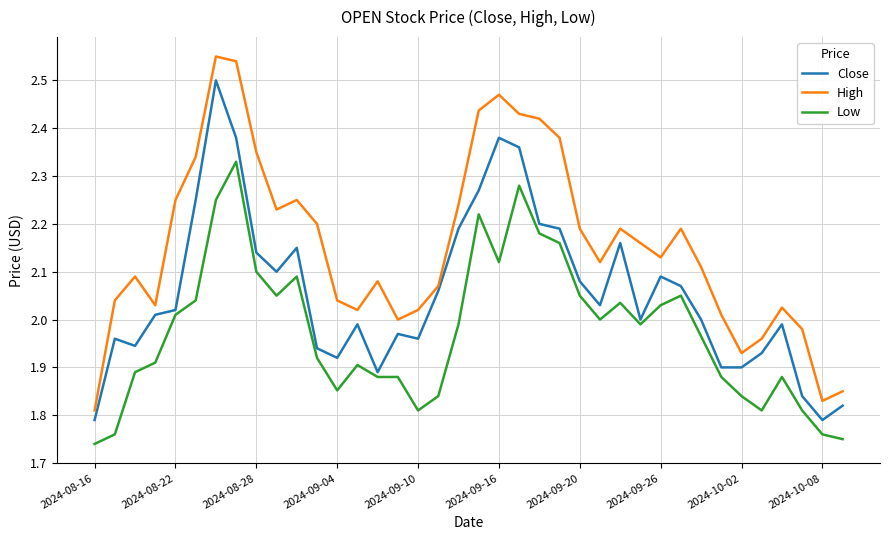

True or false: Low and High intersect in this chart.

False